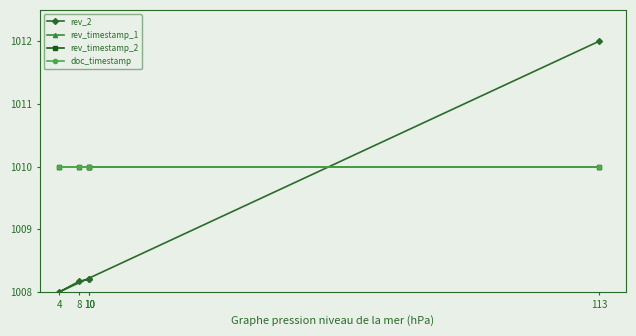

What is the spread (max minus min) of values at 8?

1.8